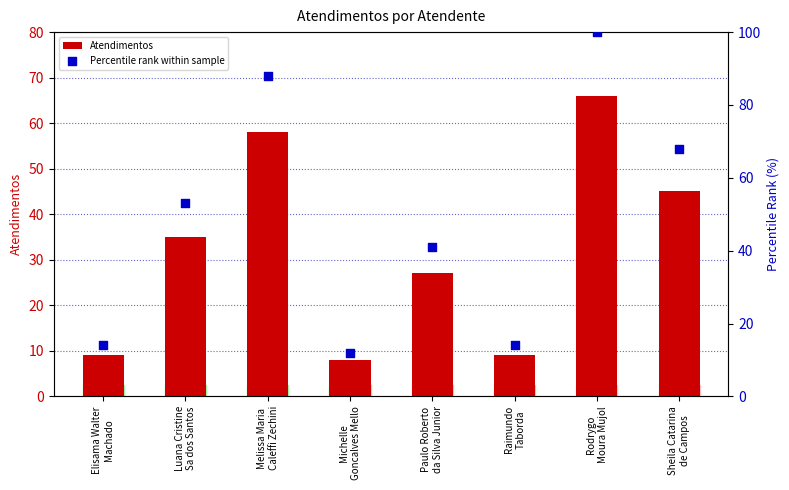

Which series has the largest Y range (max minus min)?

Percentile rank within sample